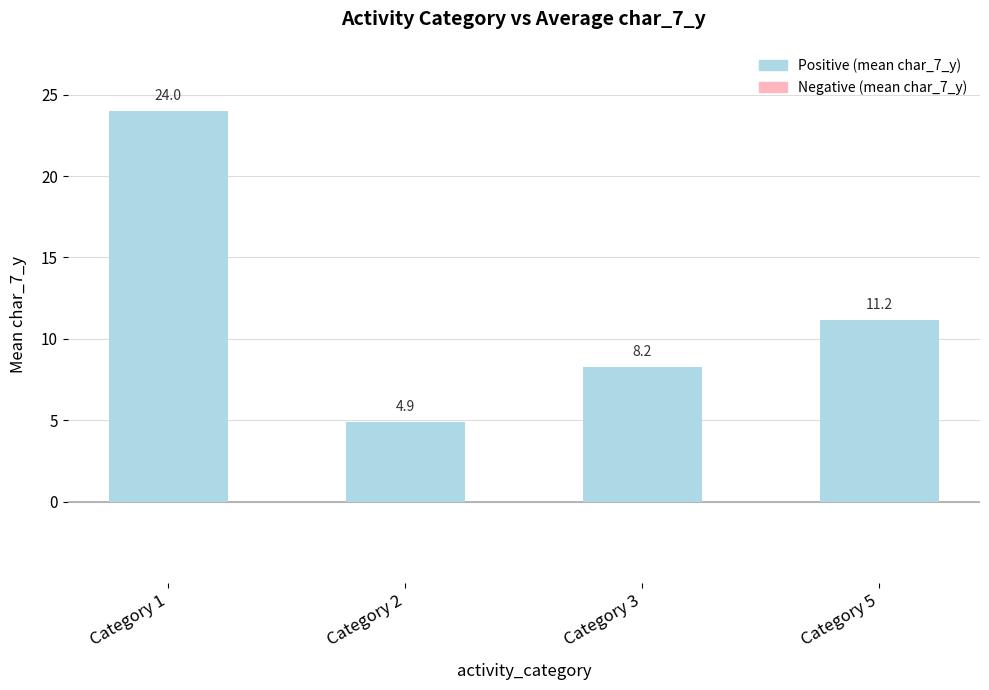

Where does the data first go above 11?

Category 1